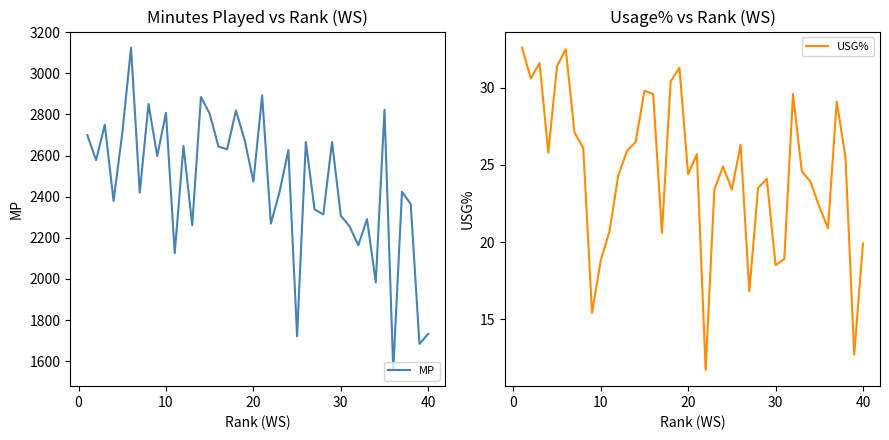

True or false: USG% and MP cross at least once.

False